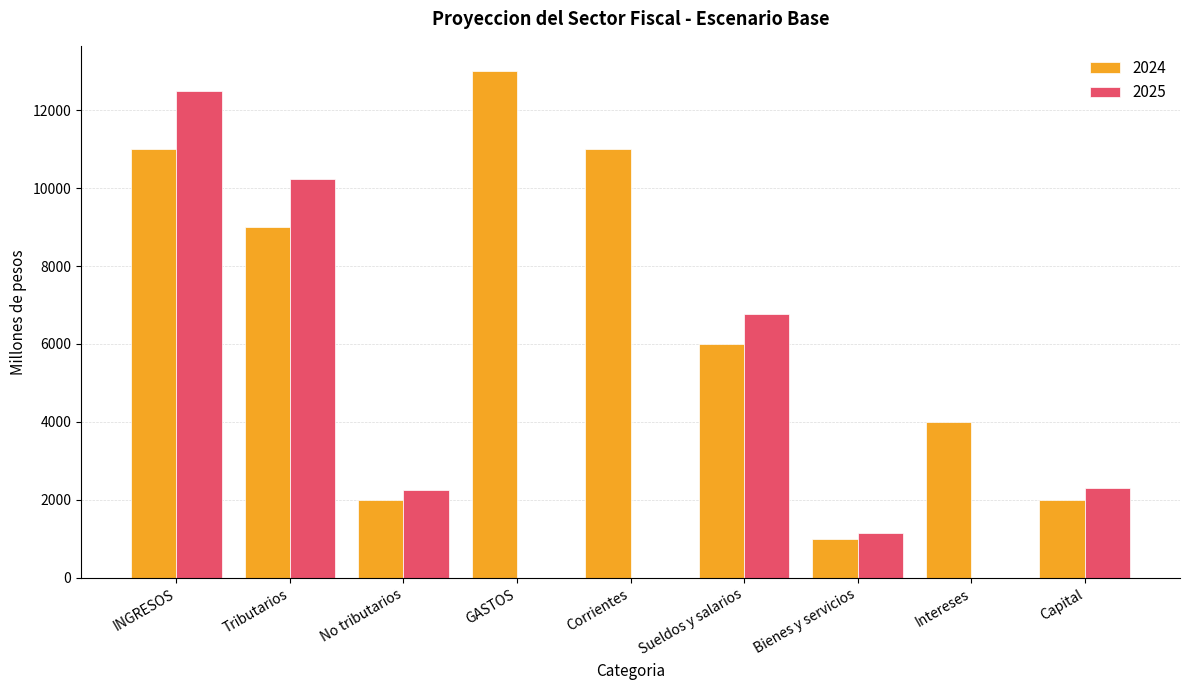

Between Corrientes and Capital, which series saw the biggest shift?

2024